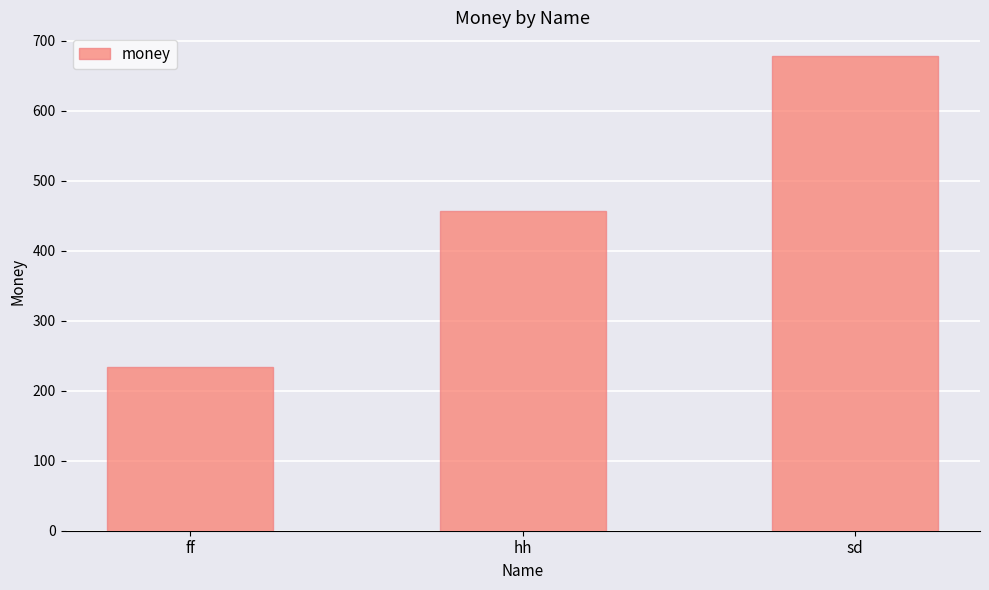

How many distinct data groups are displayed?

1